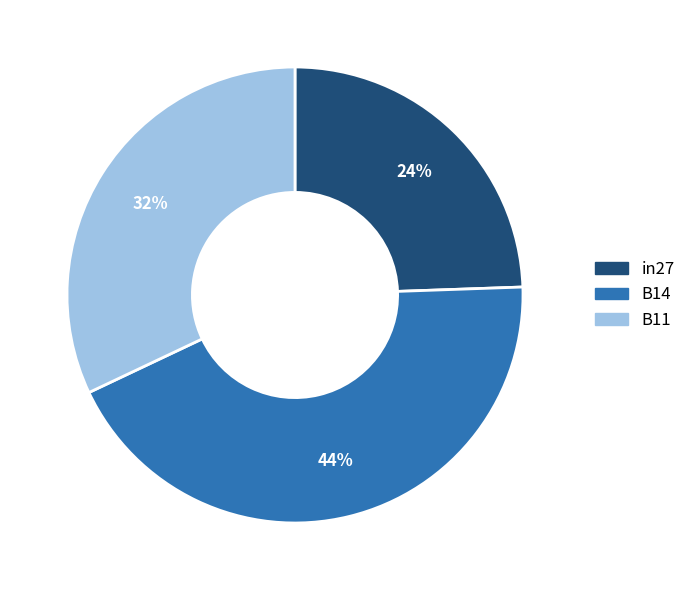

What percentage is the B11 slice, to the nearest percent?

32%